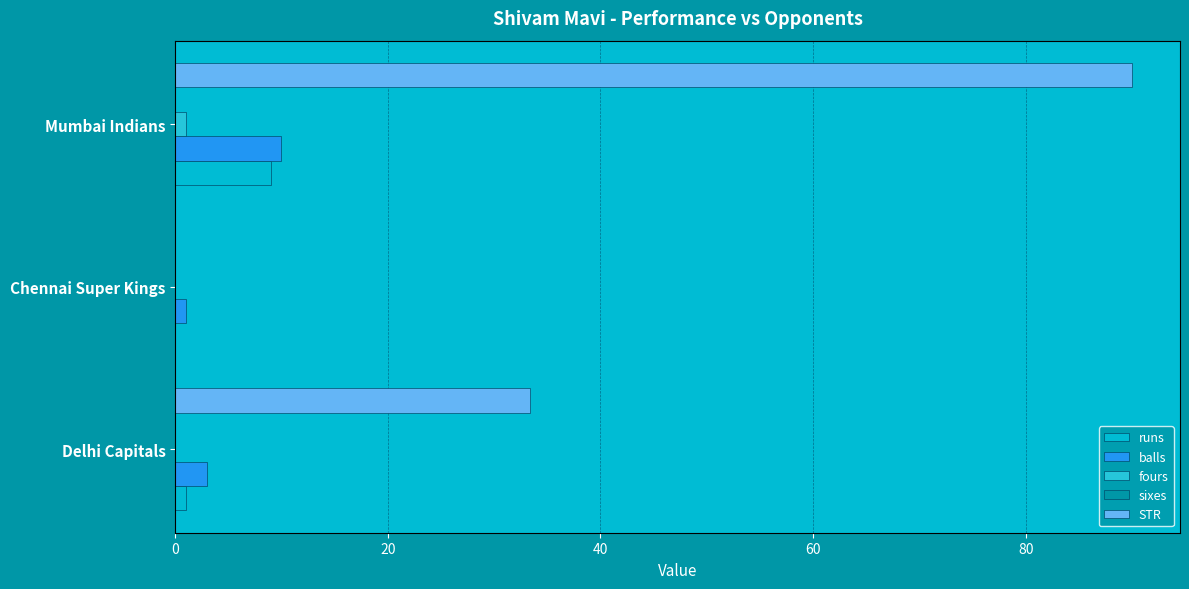

At which category is the sum across all series the highest?

Mumbai Indians